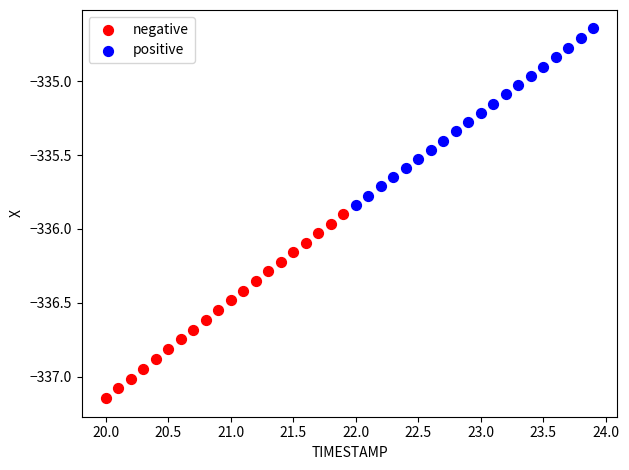

Which series reaches the maximum Y coordinate?

positive